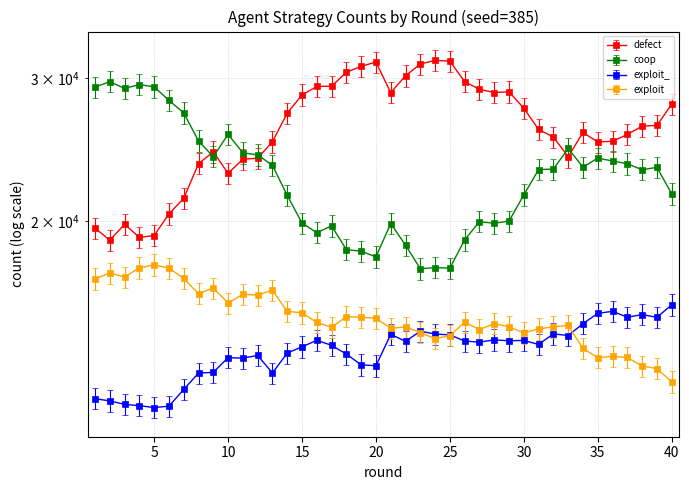

What is the spread (max minus min) of values at 5?

16941.0